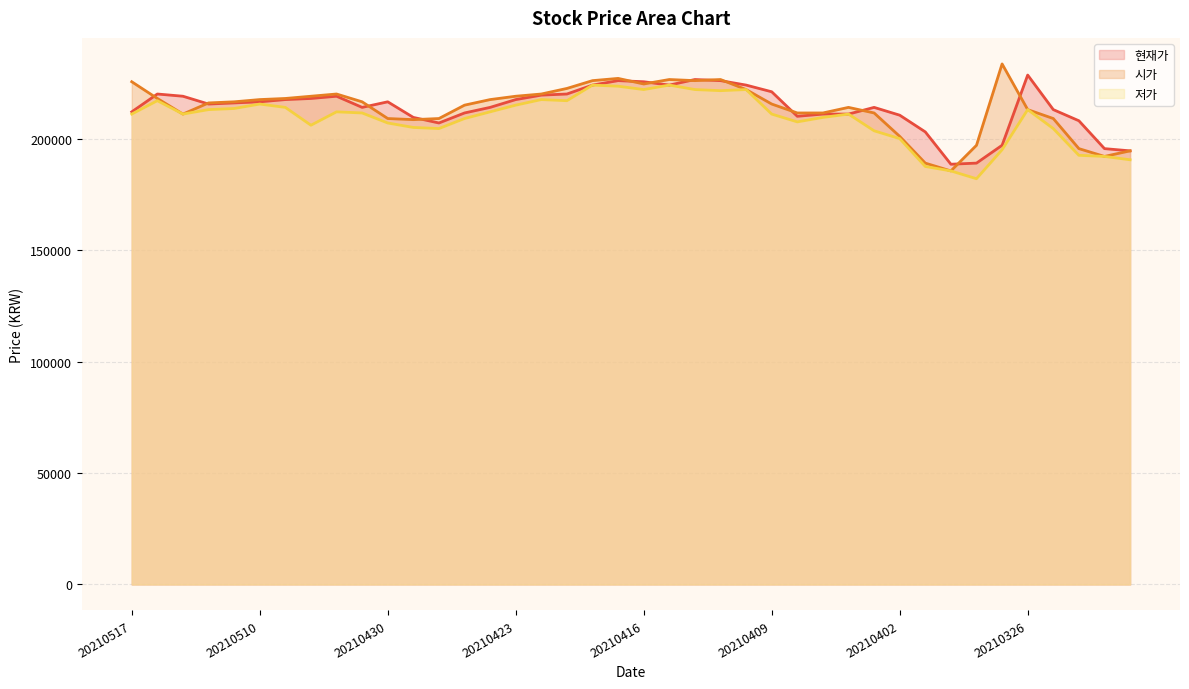

How many data points in 현재가 are less than 216000?

20